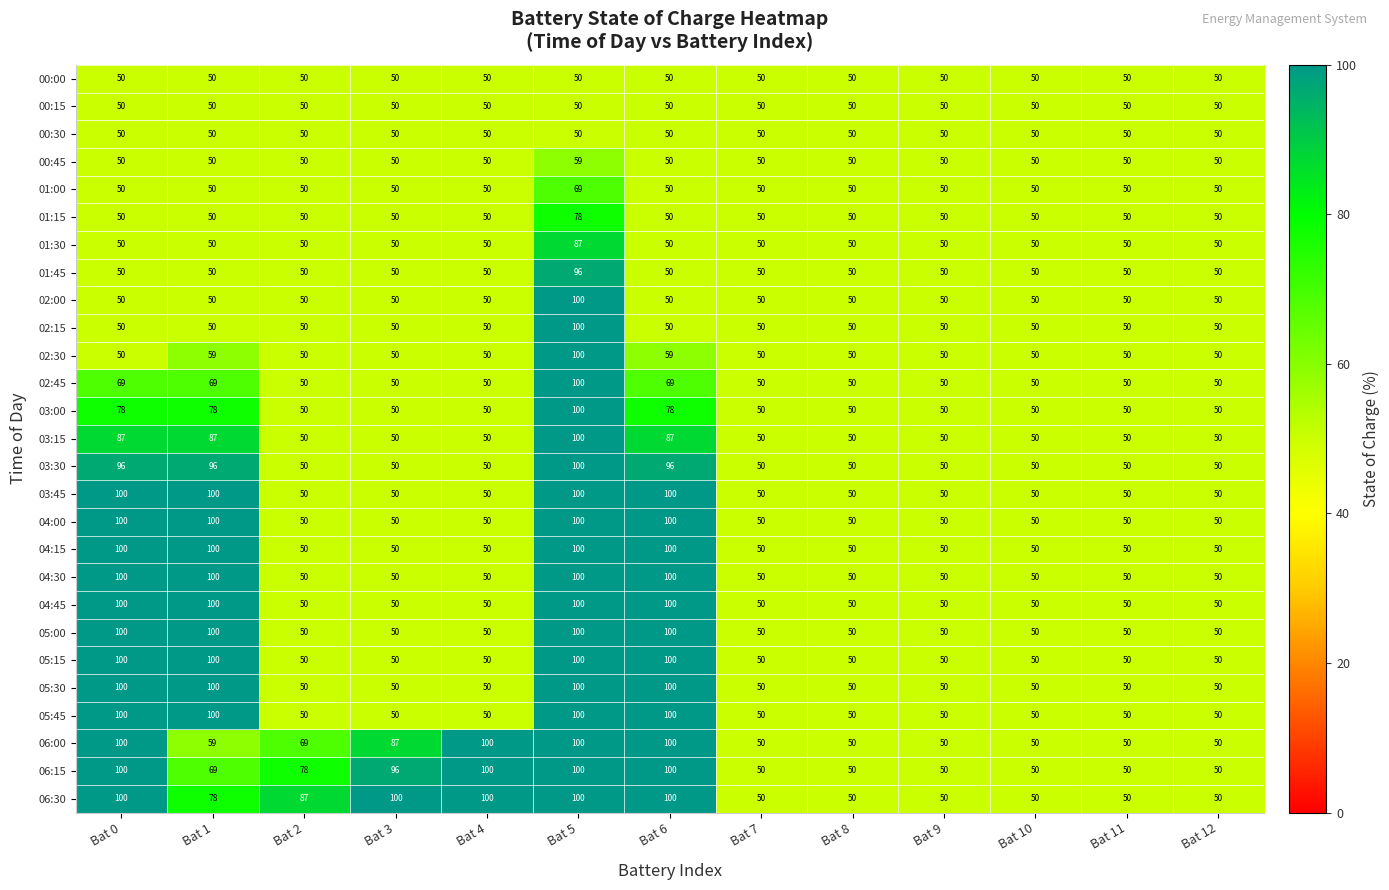

Is it true that 02:30 equals 50 at Bat 2?

True